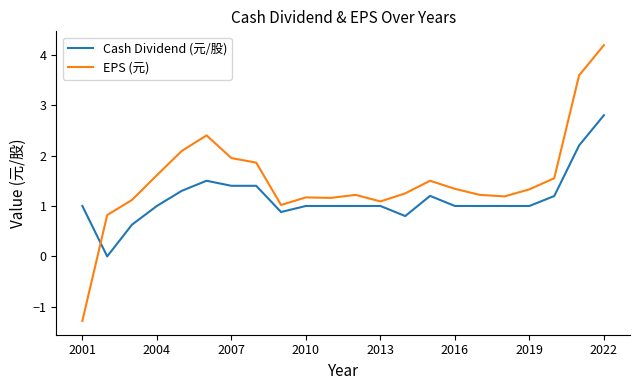

True or false: Cash Dividend (元/股) and EPS (元) intersect in this chart.

True